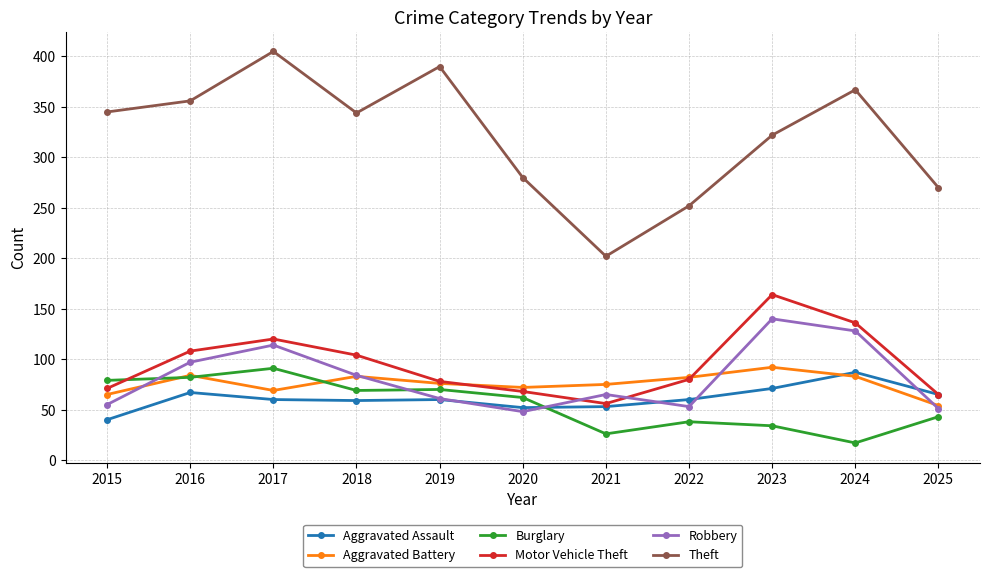

At which category does the chart reach its minimum across all series?

2024